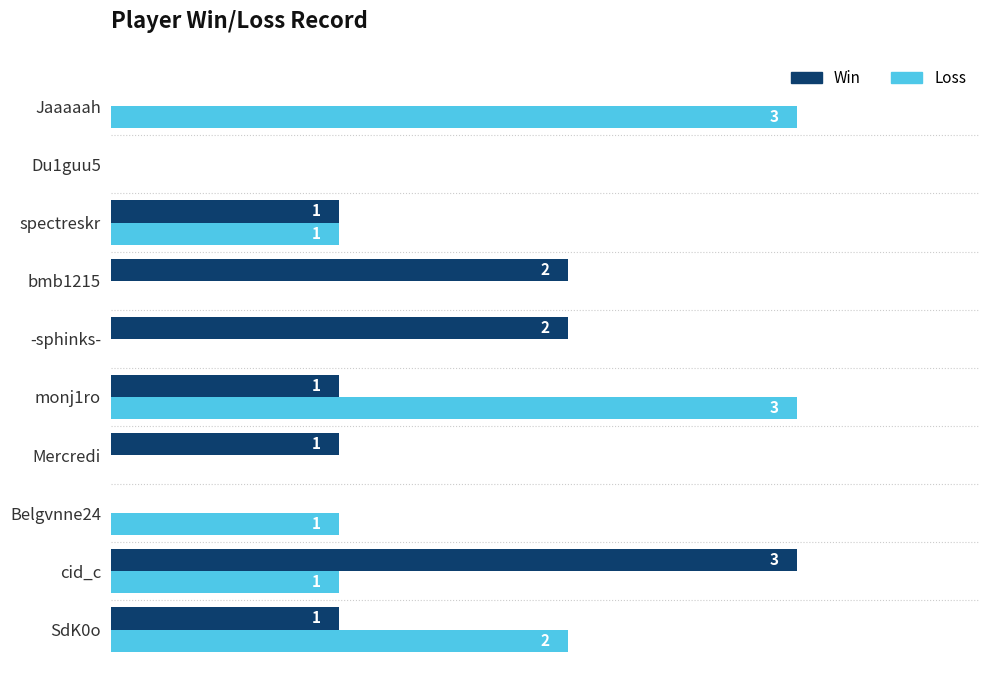

Is the value of Win at monj1ro greater than the value of Loss at Jaaaaah?

No